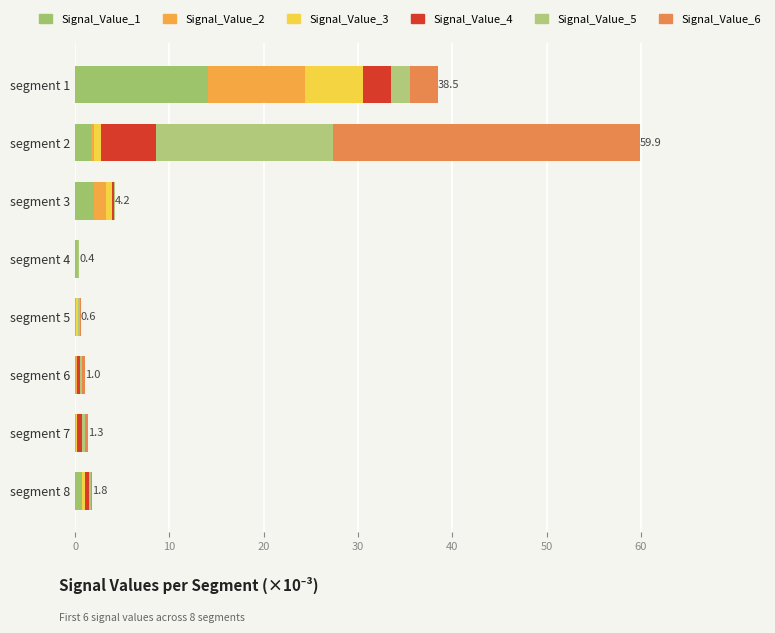

How many data points does each series have?

8